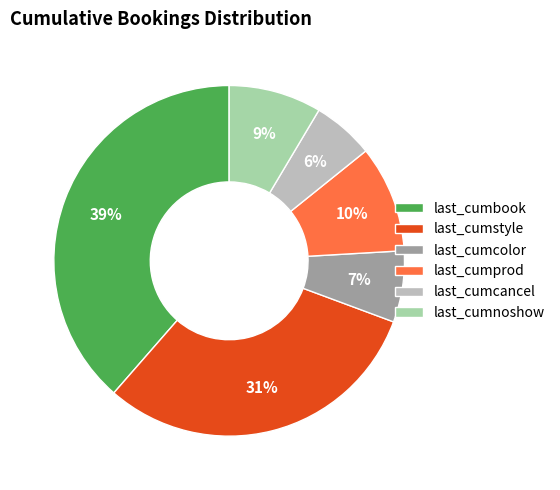

To the nearest percent, what portion does last_cumcancel represent?

6%